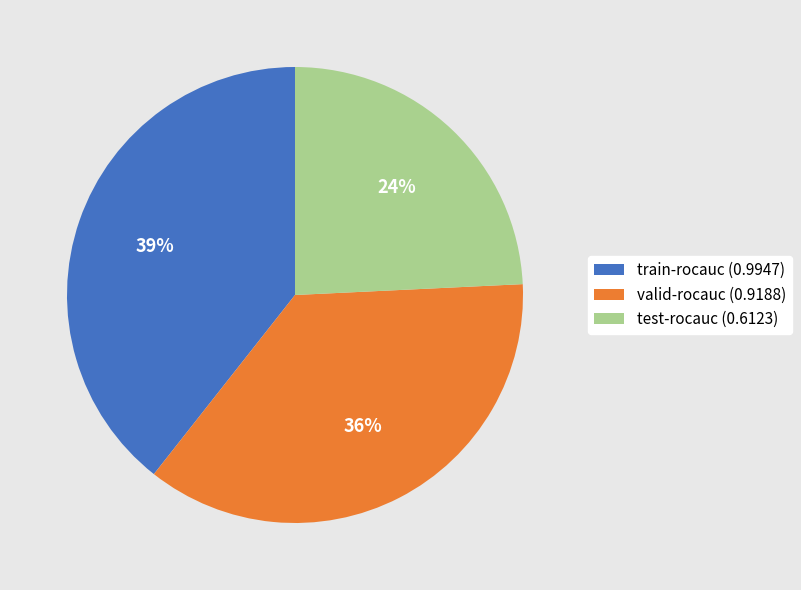

Does valid-rocauc account for over 50% of the chart?

No